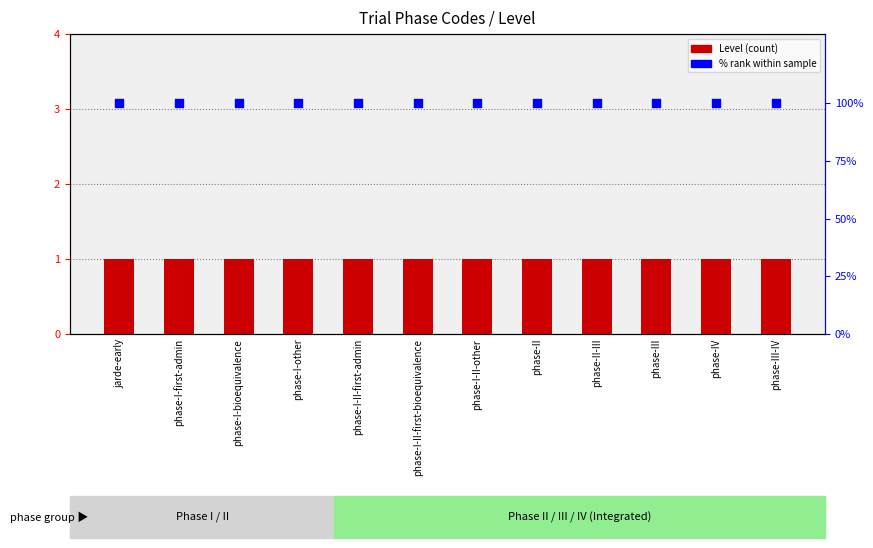

At which category is the sum across all series the highest?

jarde-early